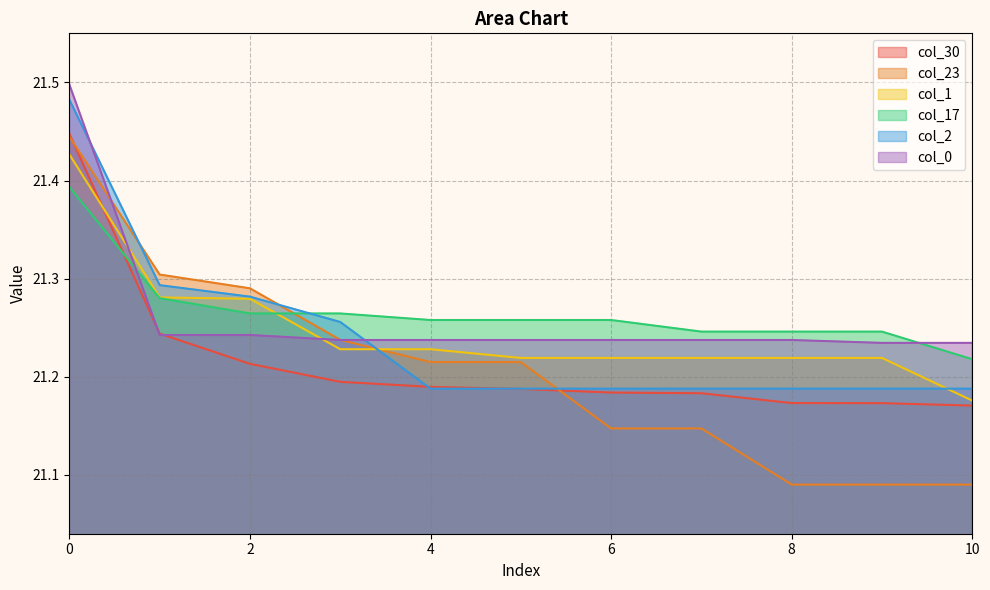

The col_17 series shows 31.1 at 7. True or false?

False